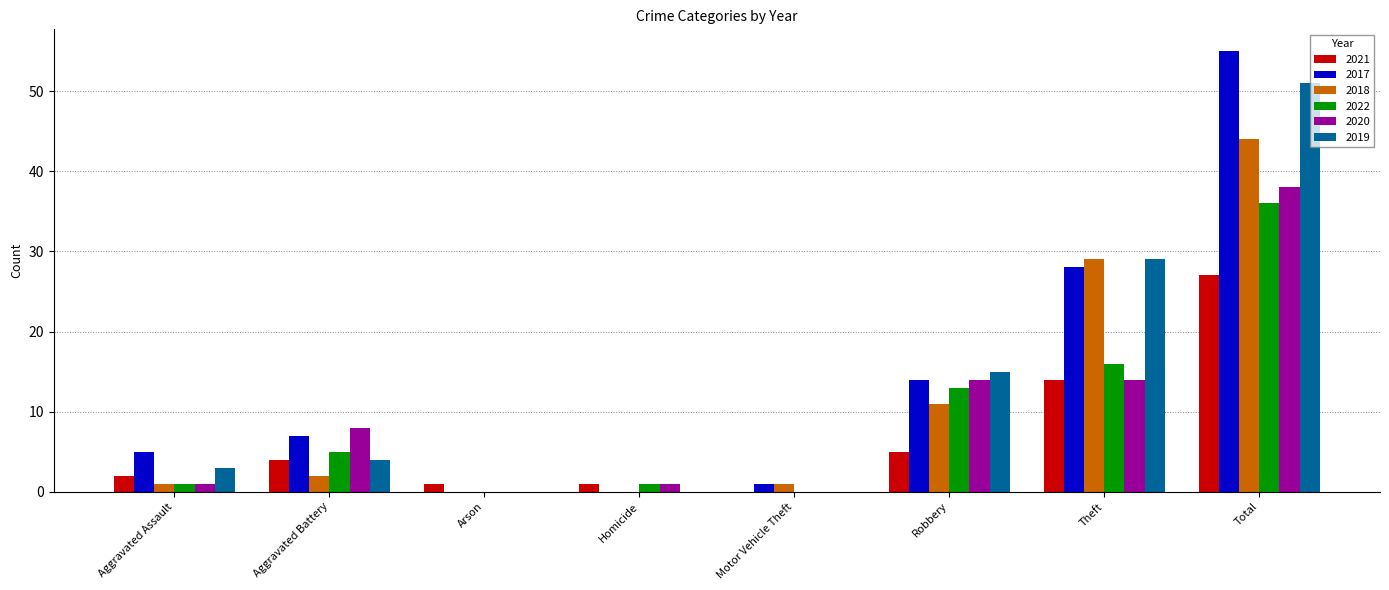

What is the average value of the 2017 series?

14